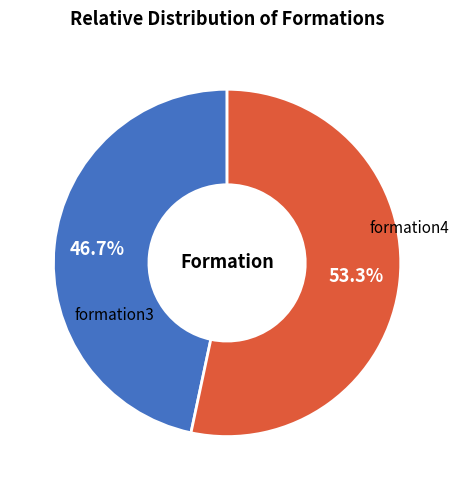

Is there a majority slice in this chart?

Yes